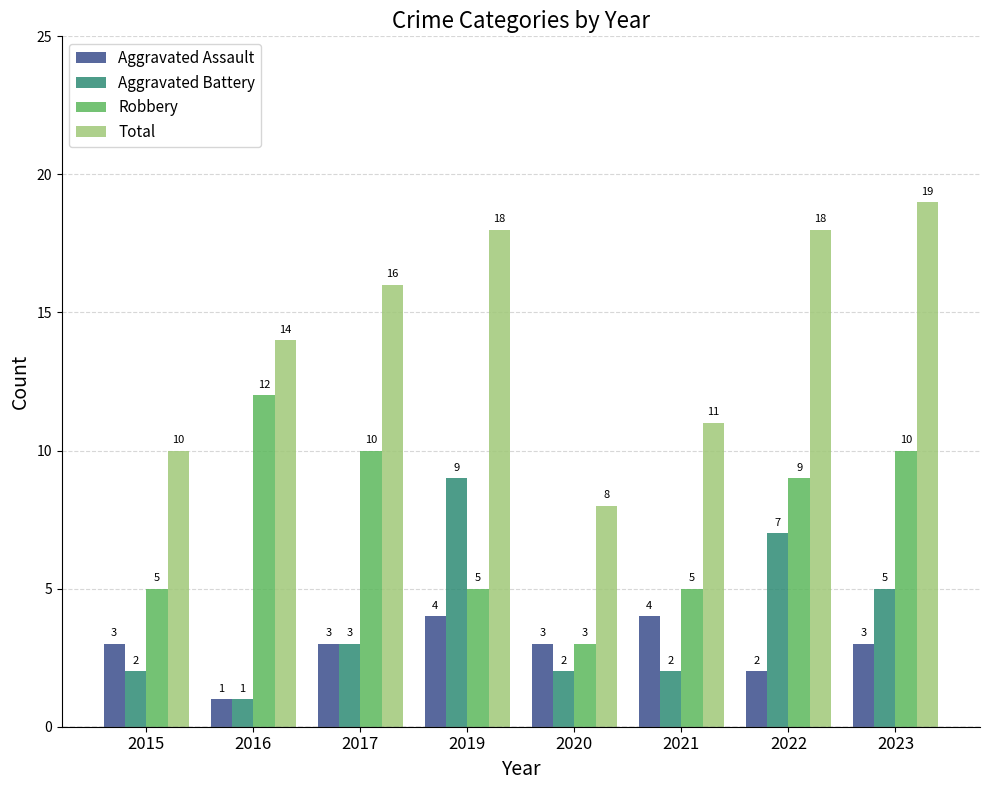

Between 2016 and 2022, which series saw the biggest shift?

Aggravated Battery